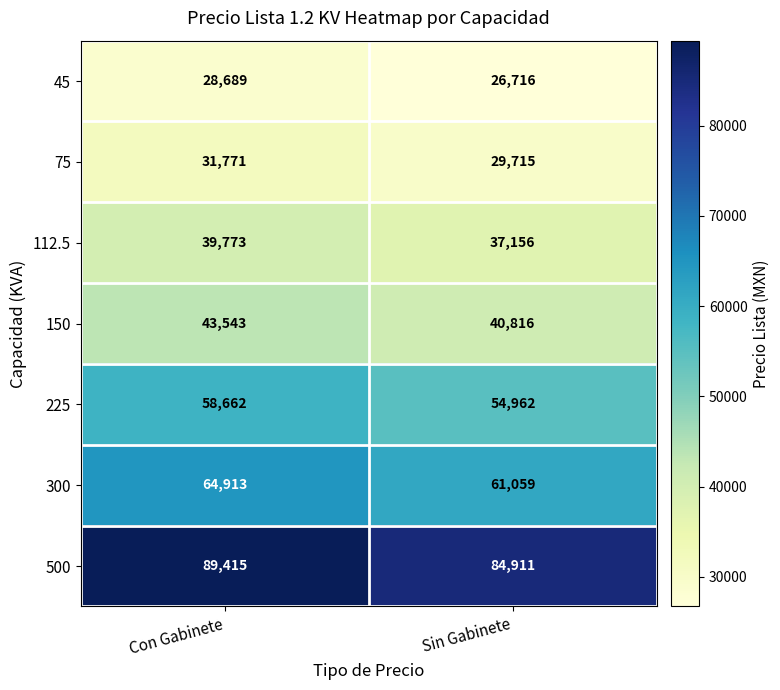

Which series has the largest total across all categories?

500